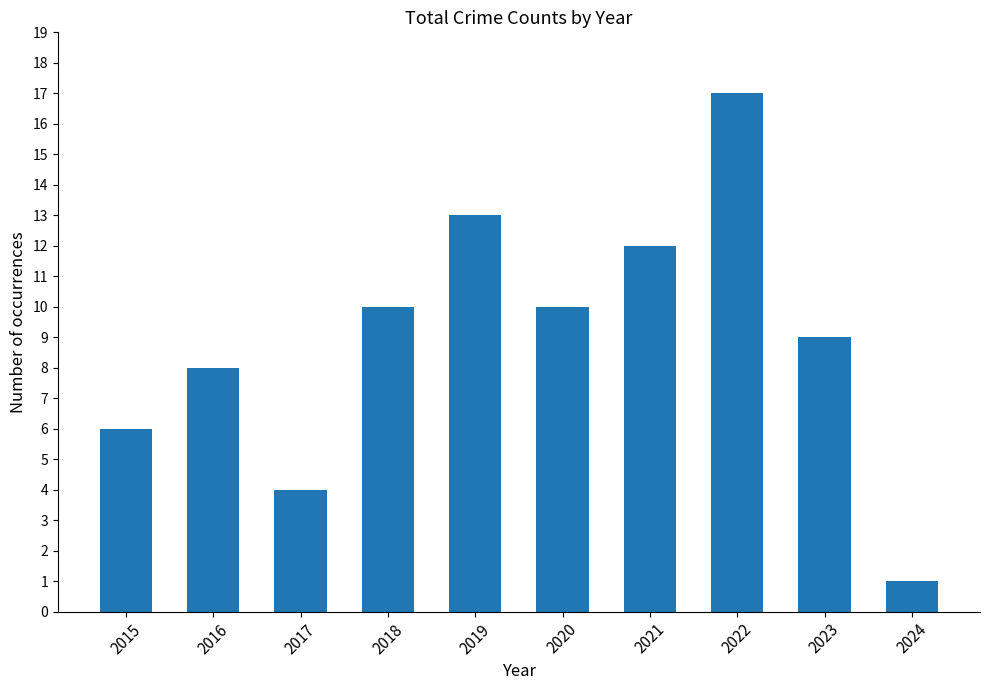

The value at 2019 is 23. True or false?

False